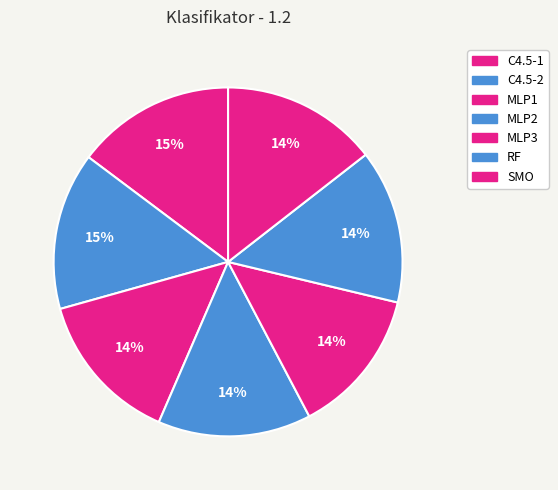

Which has a higher value, C4.5-1 or RF?

C4.5-1